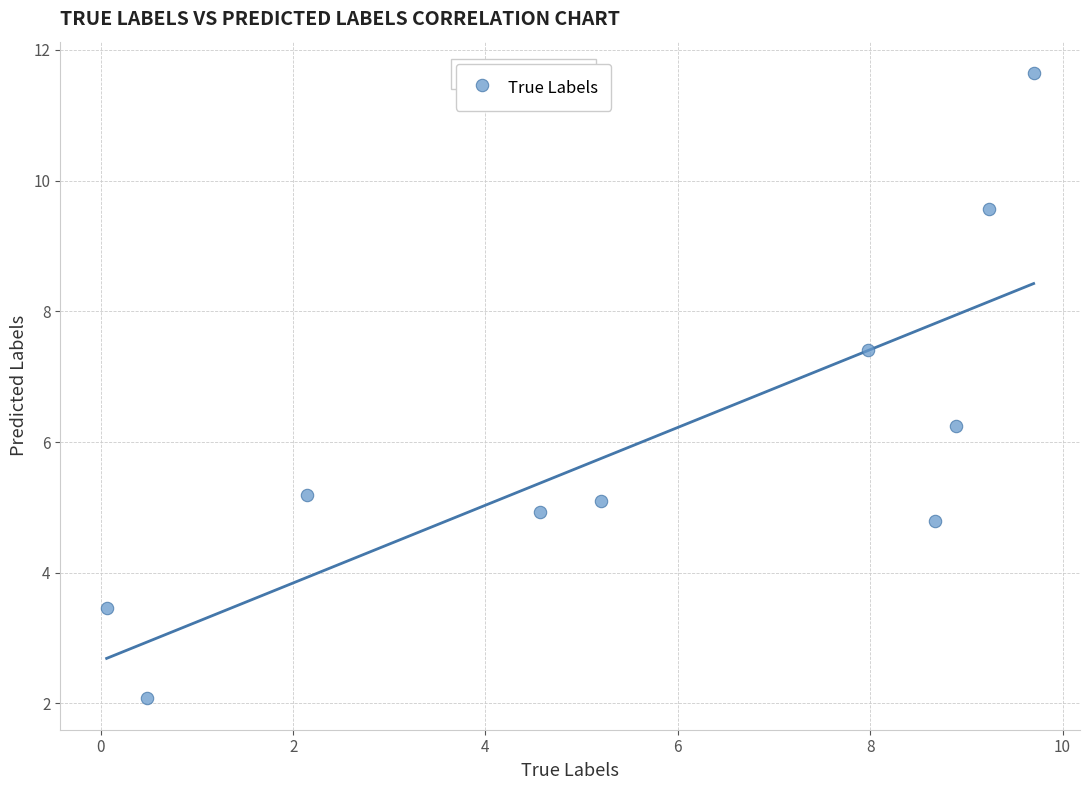

What is the range of Y values (max minus min)?

9.6